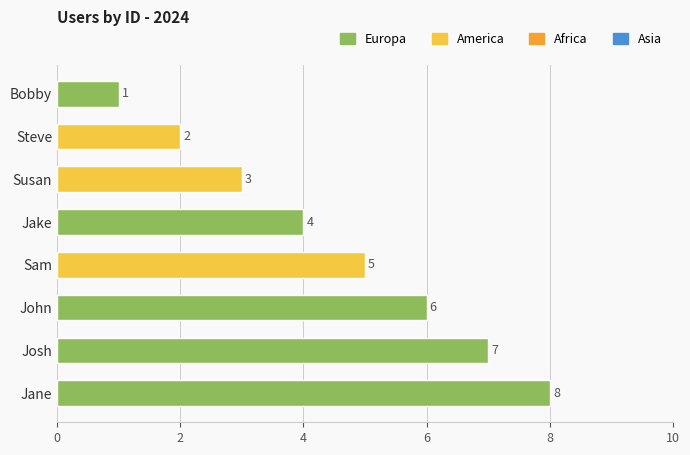

Does the chart contain stacked bars?

No